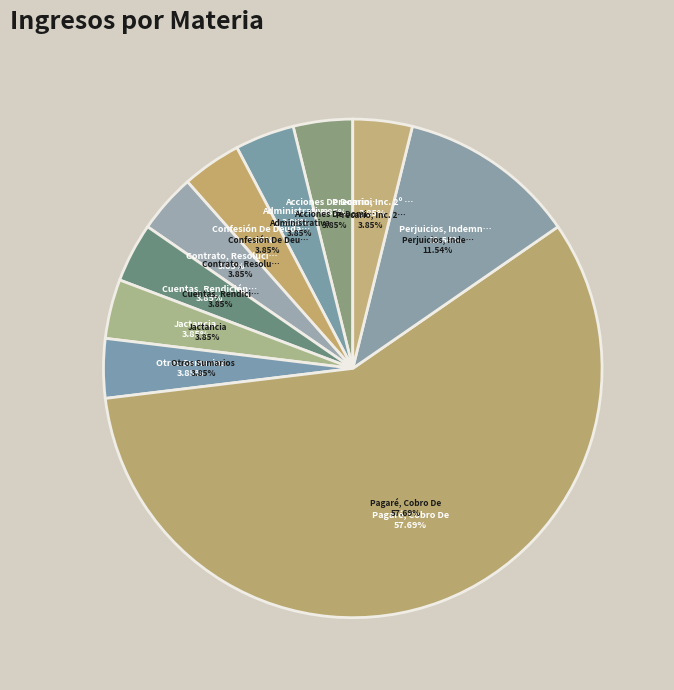

Is there a majority slice in this chart?

Yes